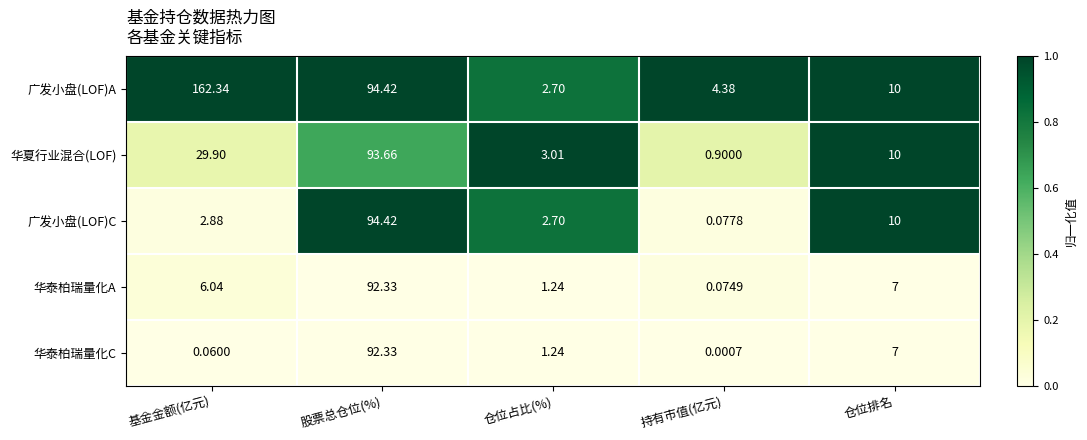

At which label does 广发小盘(LOF)A reach its minimum?

仓位占比(%)